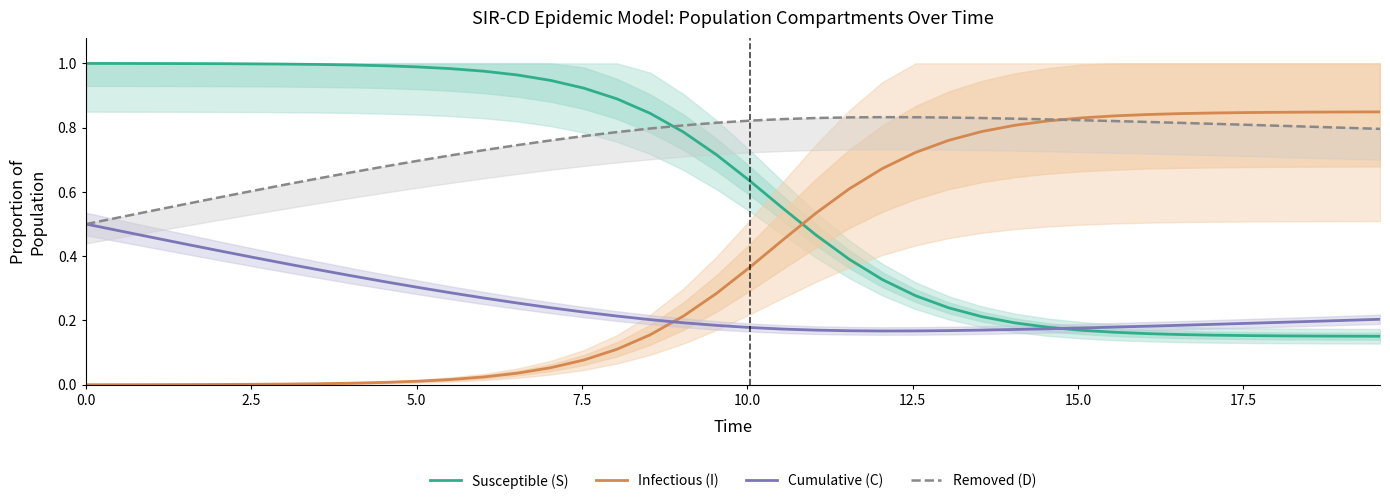

True or false: Susceptible (S) has more than 0 points higher than both neighbors.

False